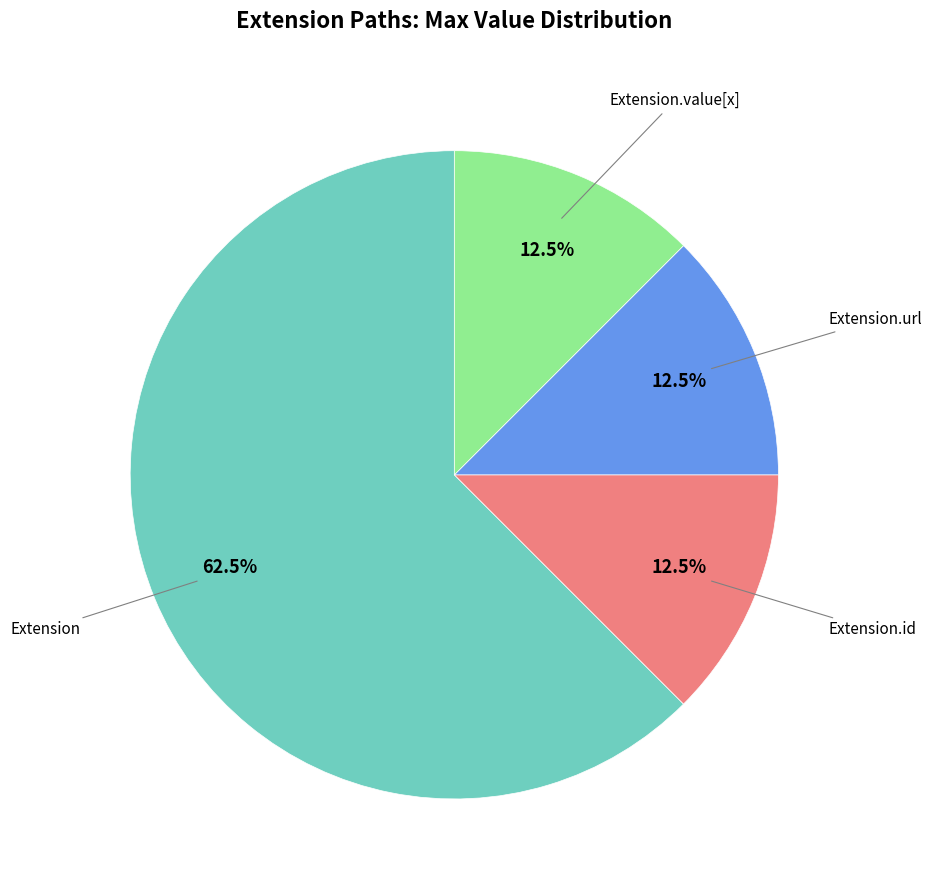

Is there a majority slice in this chart?

Yes